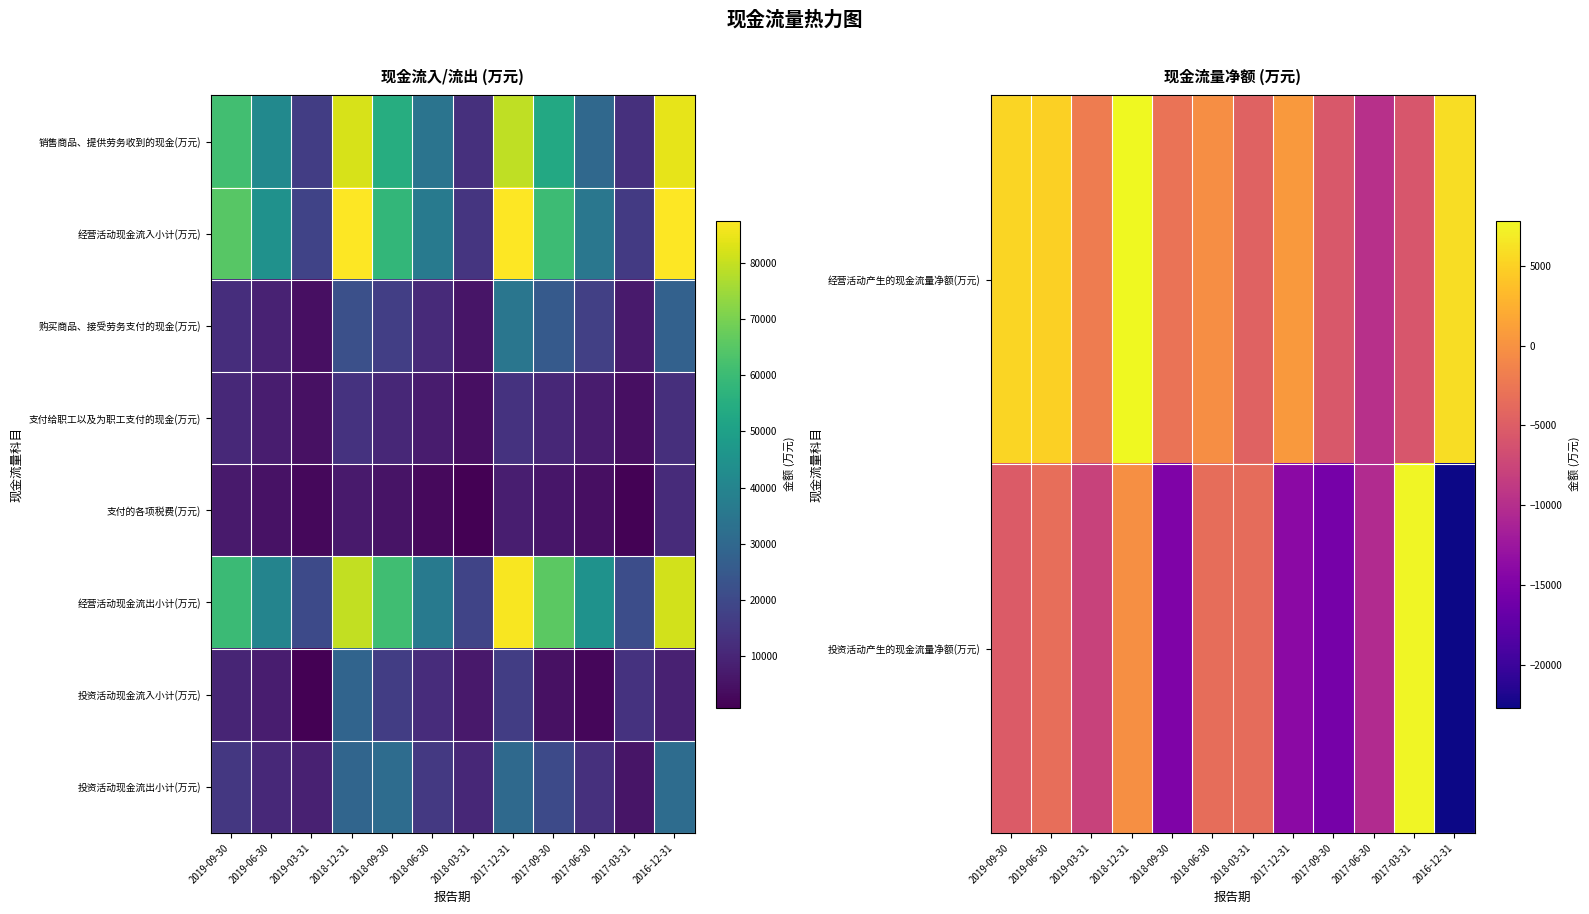

What is the average value of the 购买商品、接受劳务支付的现金(万元) series?

16171